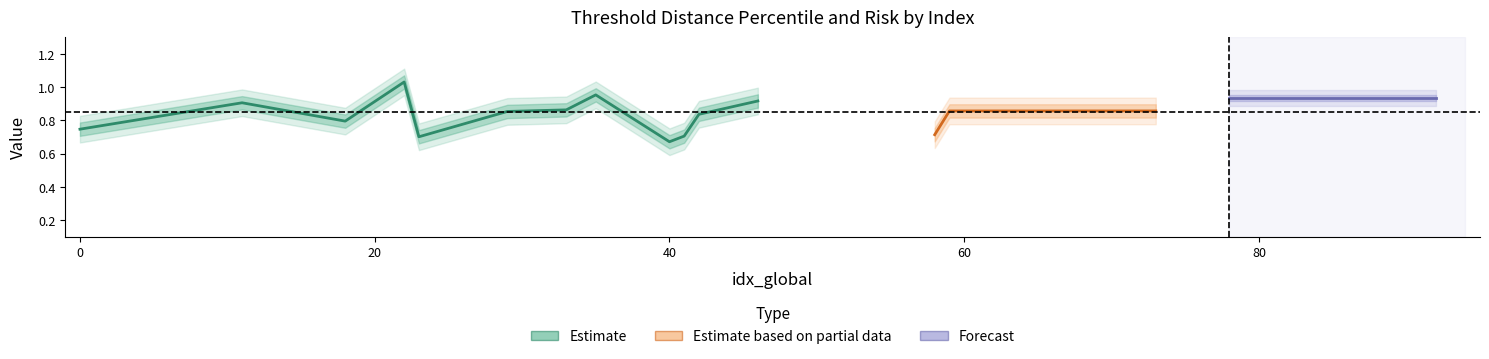

Count the riesgo values in the range 0 to 1.

20